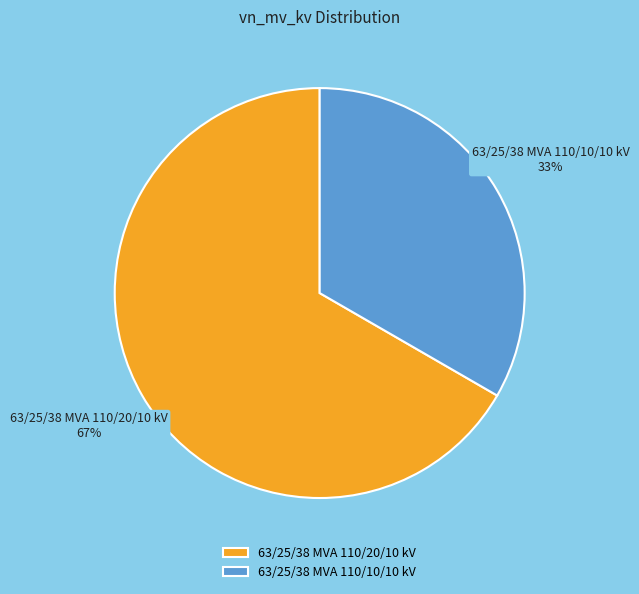

The 63/25/38 MVA 110/10/10 kV slice represents 33% of the pie. True or false?

True